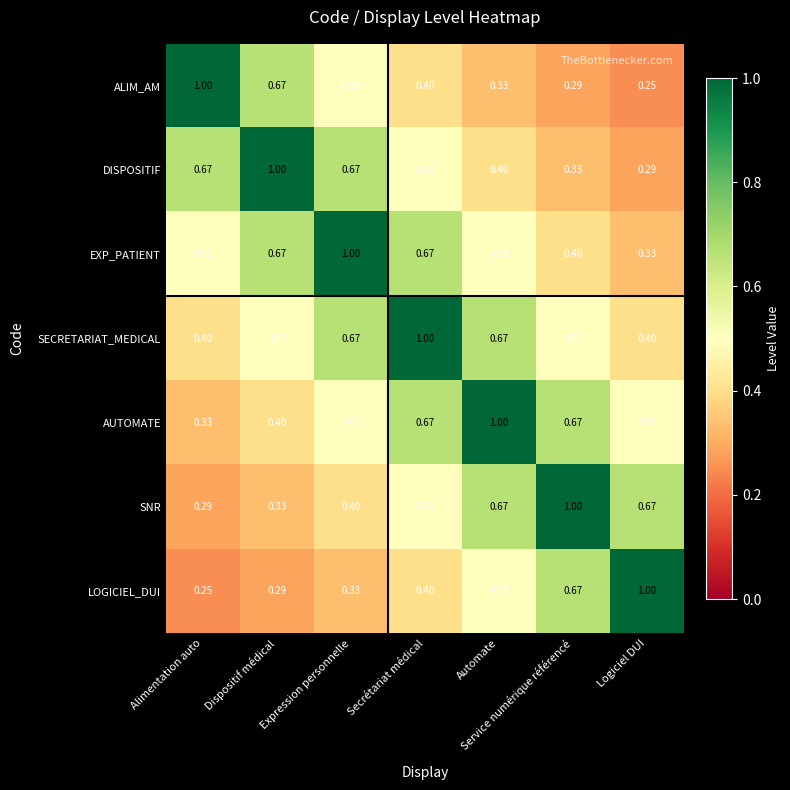

At which category is the sum across all series the highest?

Secrétariat médical